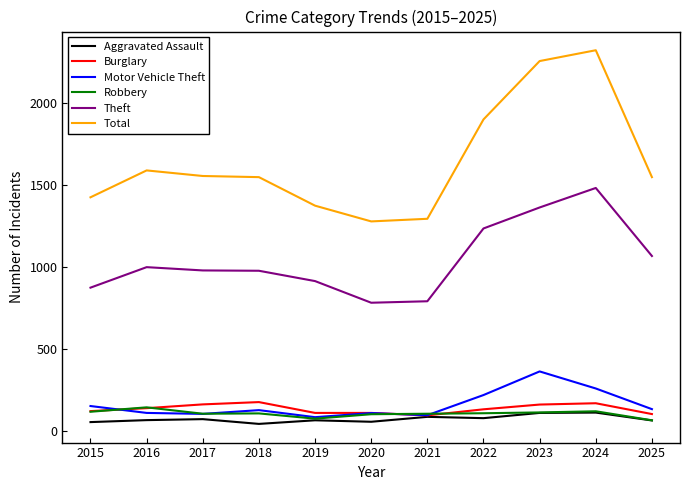

Which series has the largest total across all categories?

Total